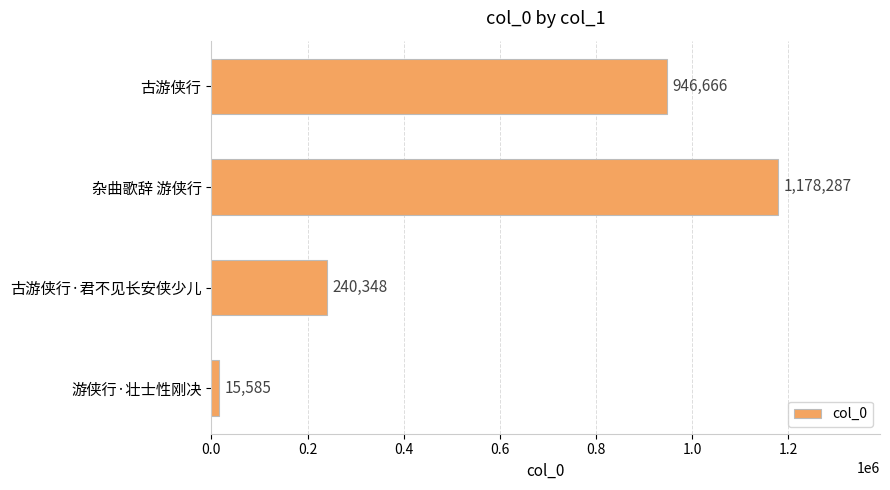

The value at 杂曲歌辞 游侠行 is 1178287. True or false?

True